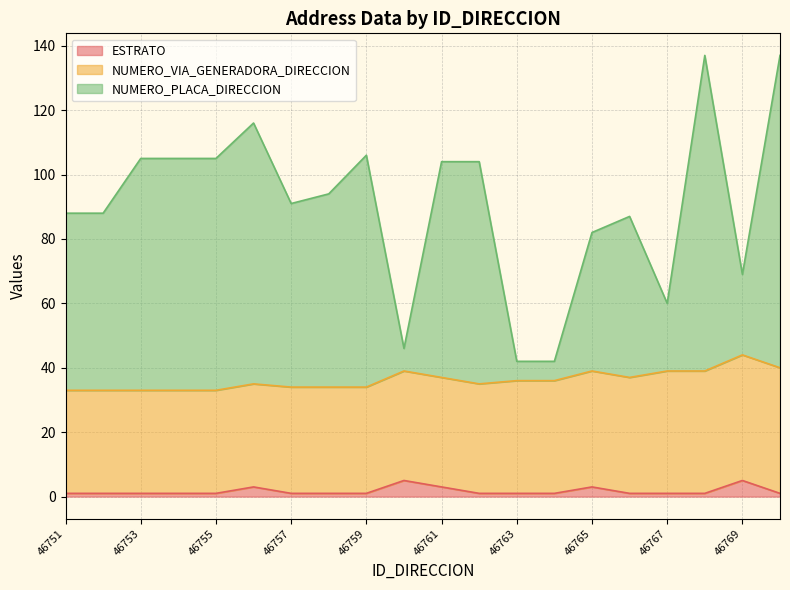

What is the spread (max minus min) of values at 46754?

104